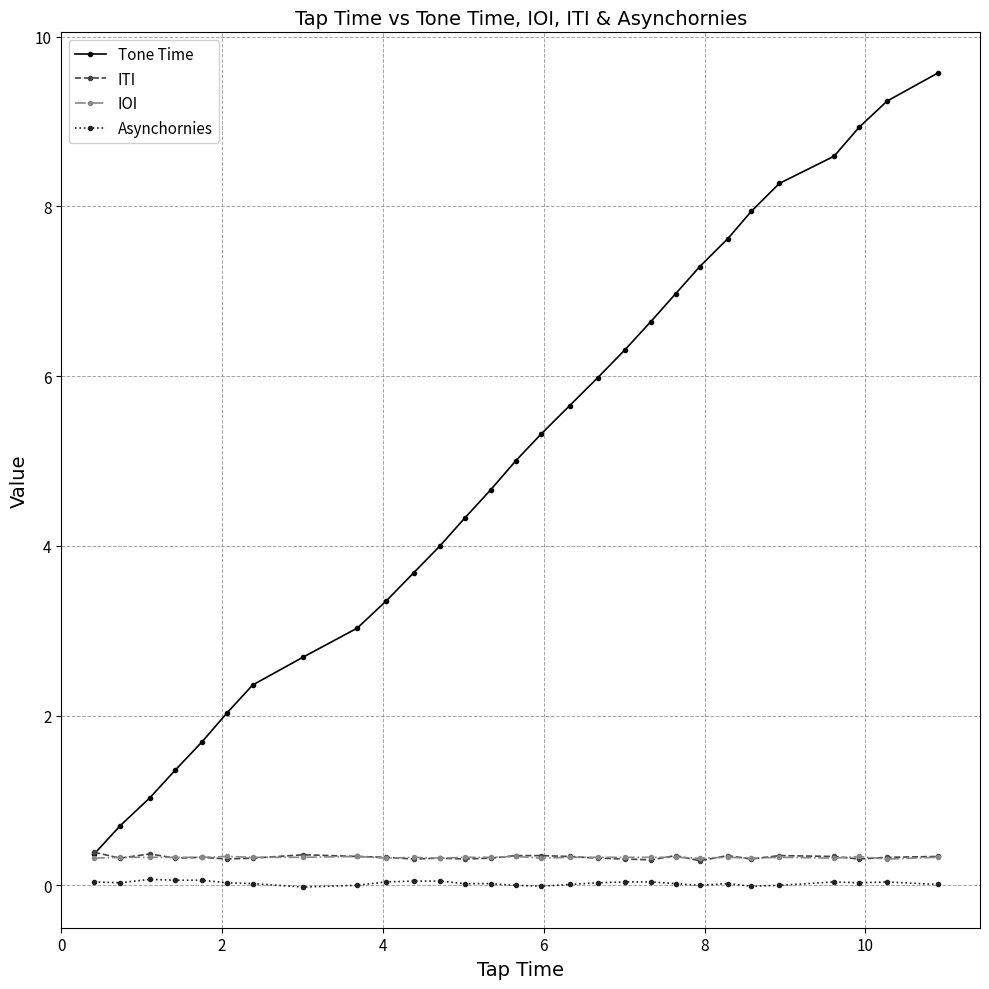

True or false: Tone Time and Asynchornies cross at least once.

False